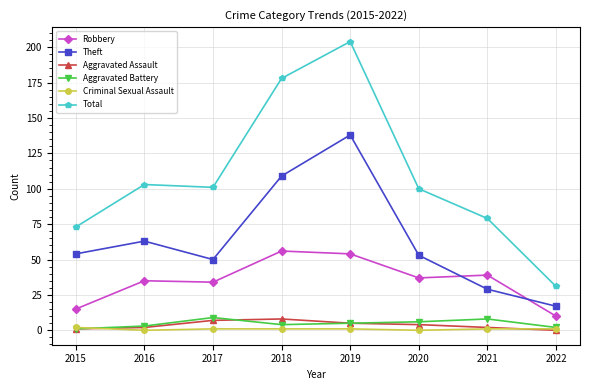

Where does the Aggravated Assault series first go above 4?

2017